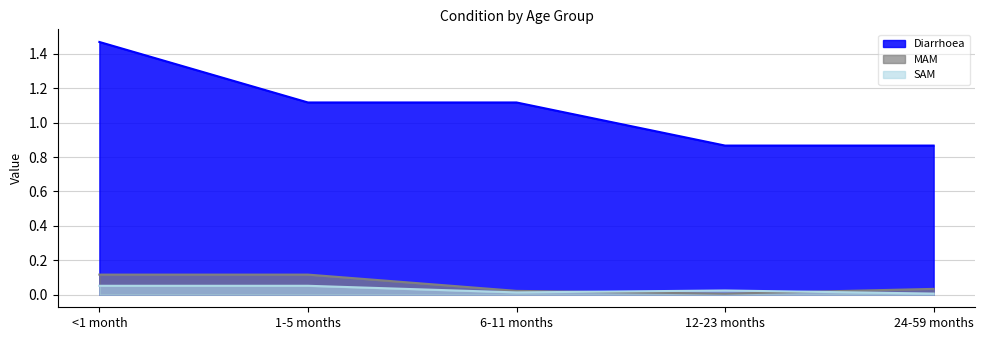

List the series in order of their peak value, highest first.

Diarrhoea, MAM, SAM